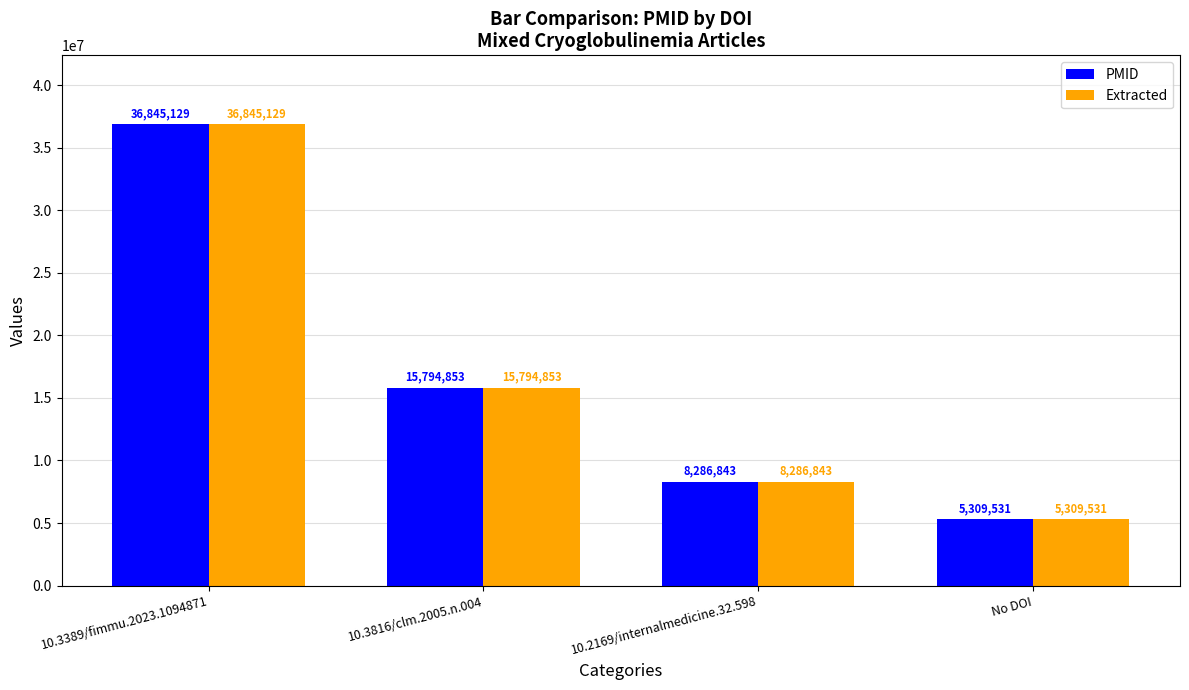

Which category has the lowest value across all series?

No DOI